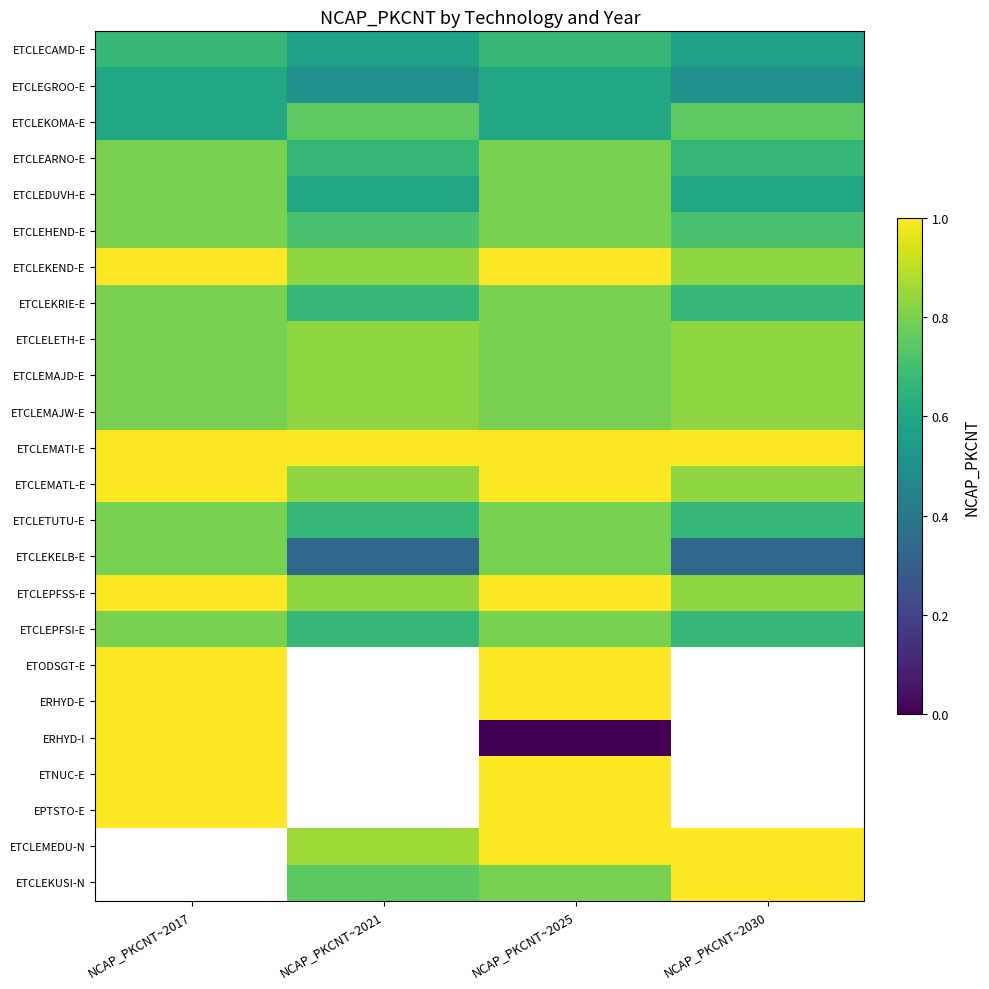

How many series are shown in this chart?

24